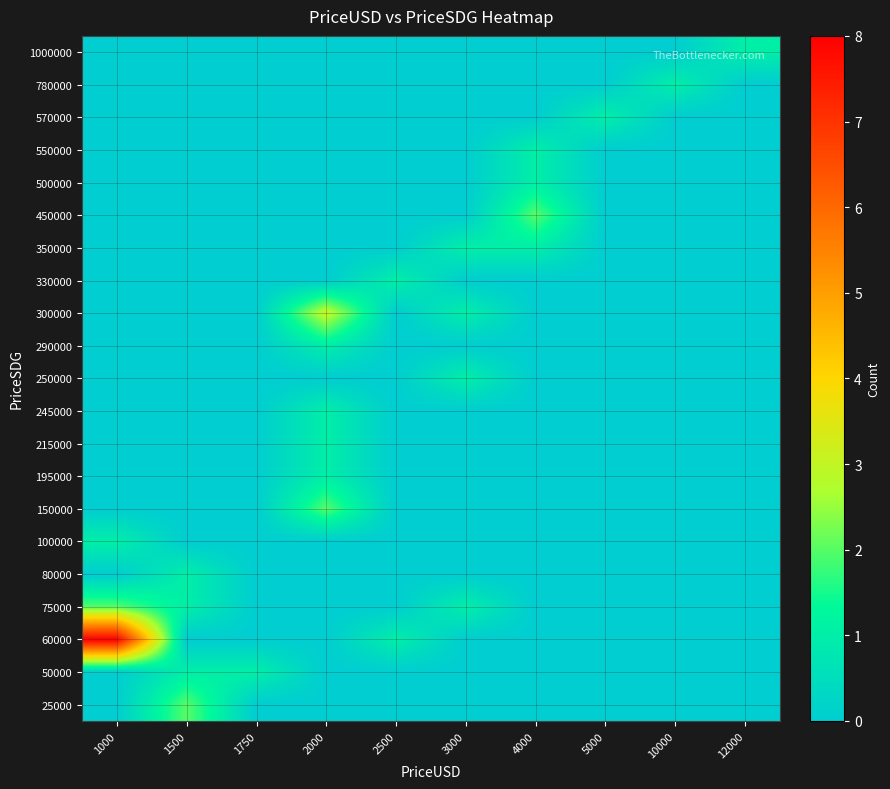

What is the total value across all series at 3000?

4